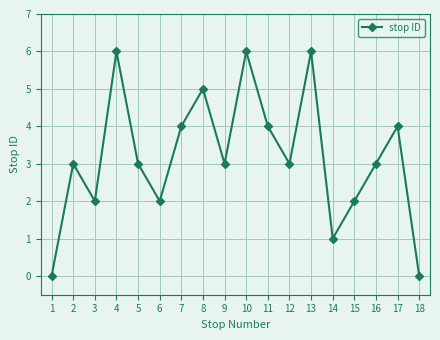

How many points are higher than both their immediate neighbors (excluding endpoints)?

6